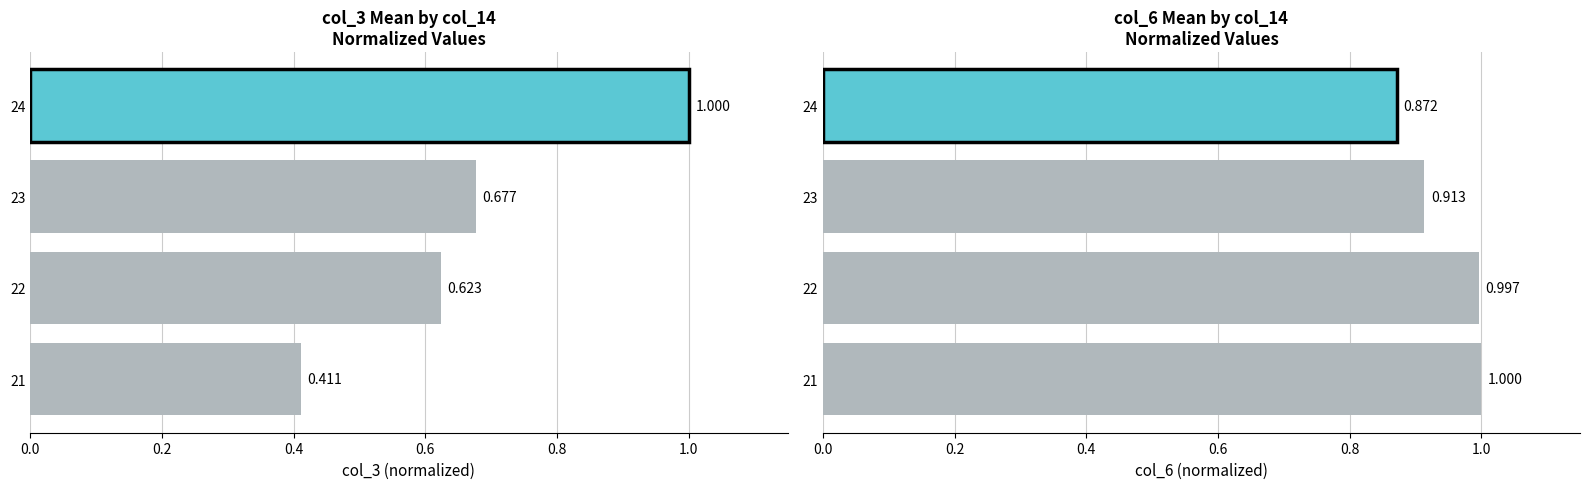

Is it true that the value at 21 is 1.0?

True